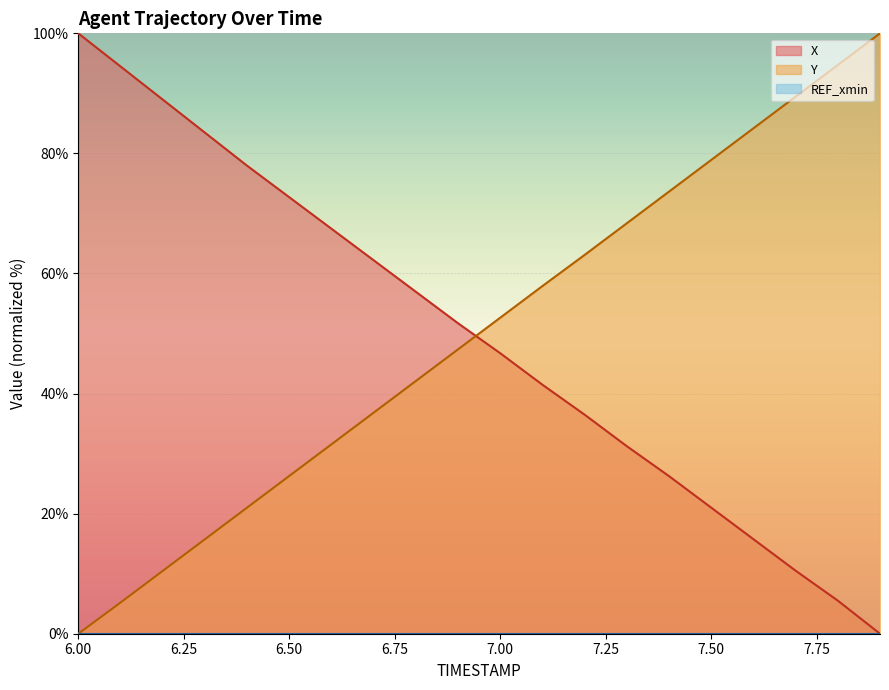

True or false: Y has more than 2 interior local peaks.

False